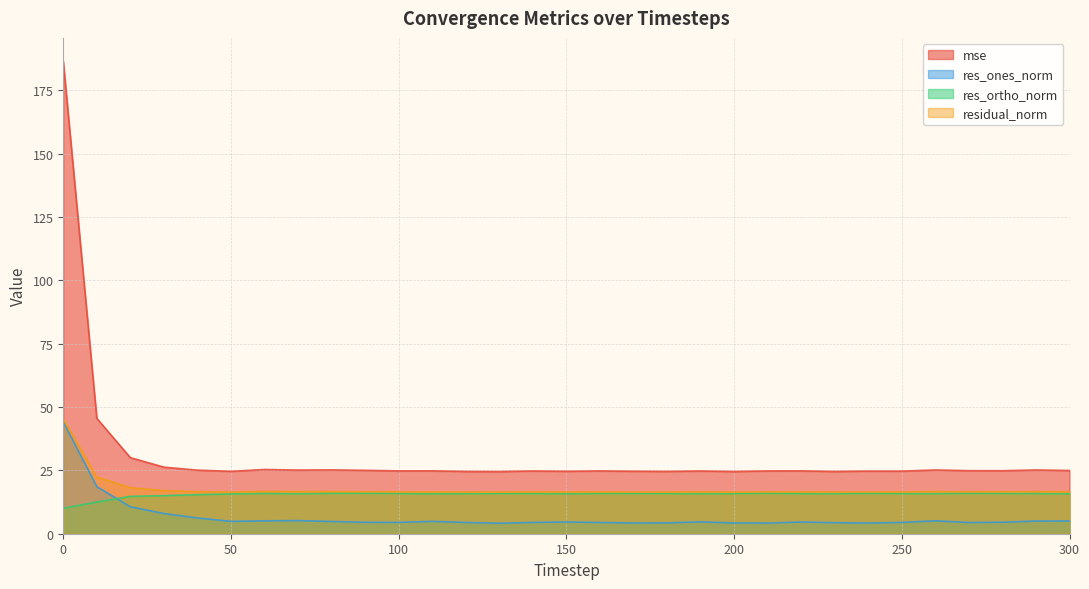

What is the value of the res_ortho_norm point at the 23rd from the left?

15.9